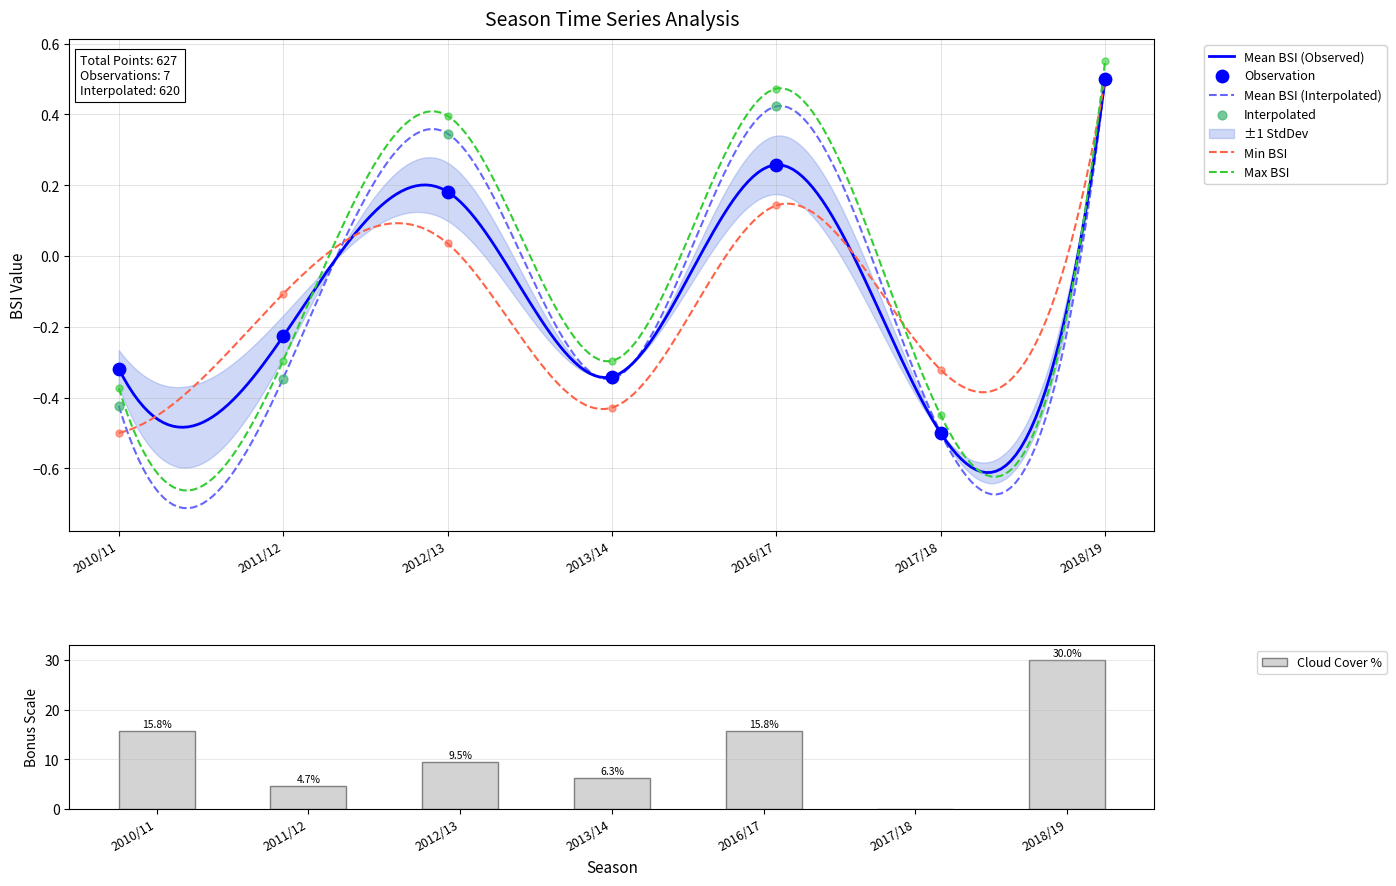

At how many categories does at least one series exceed 29?

1